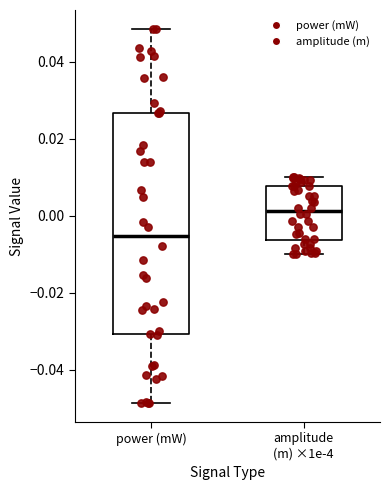

Which box has the lowest median line?

power (mW)